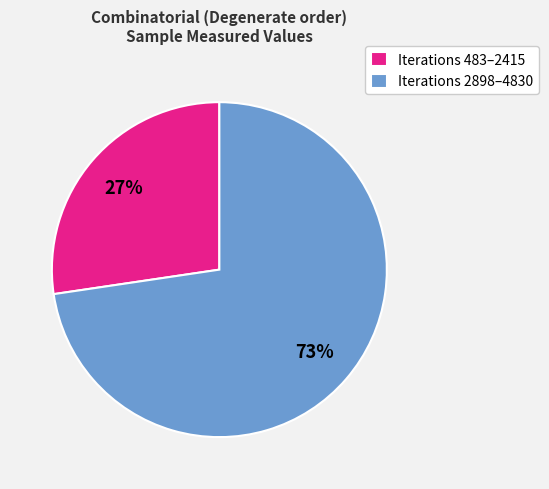

Which has a higher value, Iterations 483–2415 or Iterations 2898–4830?

Iterations 2898–4830